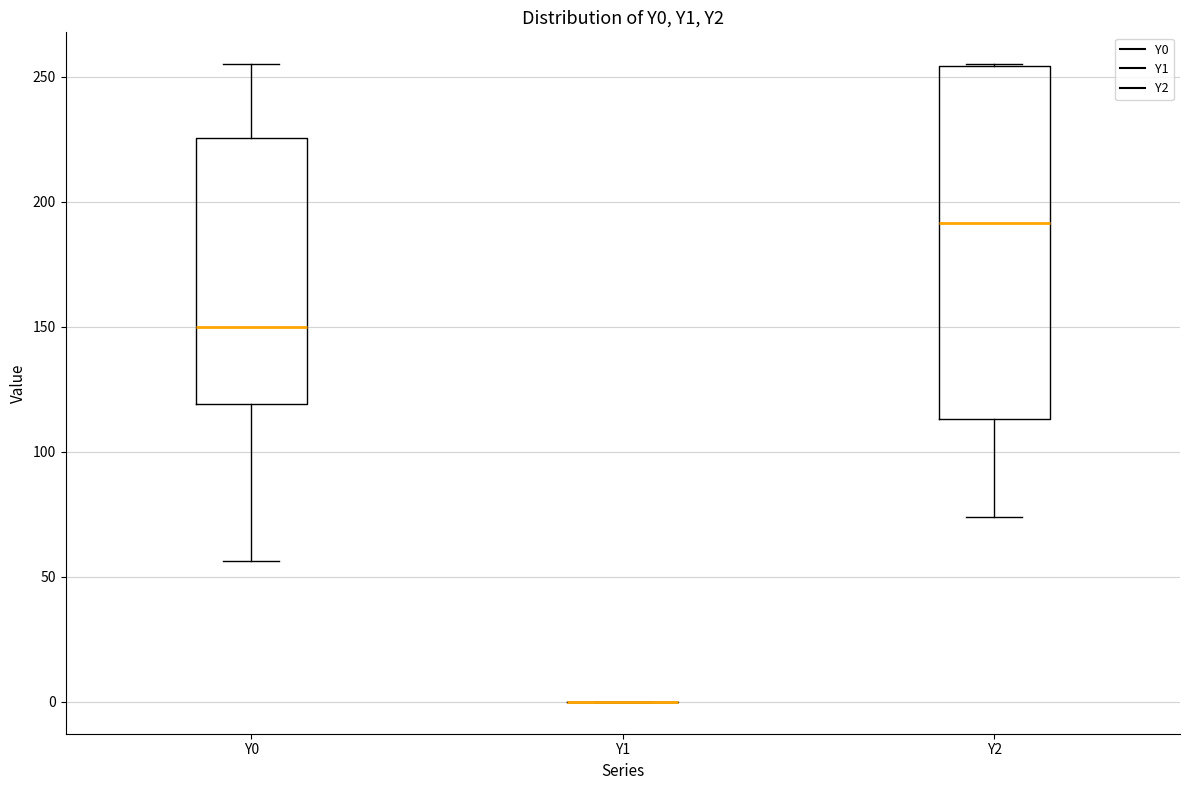

Reading left to right, read every box against the y-axis: the position of its median line, the range the box covers, and the ends of its whiskers. The values are not printed on the chart, so give them approximately, as read against the axis.

Y0: median 150, box 120 to 225, whiskers 55 to 255
Y1: box collapsed to a line at 0, whiskers 0 to 0
Y2: median 190, box 115 to 255, whiskers 75 to 255